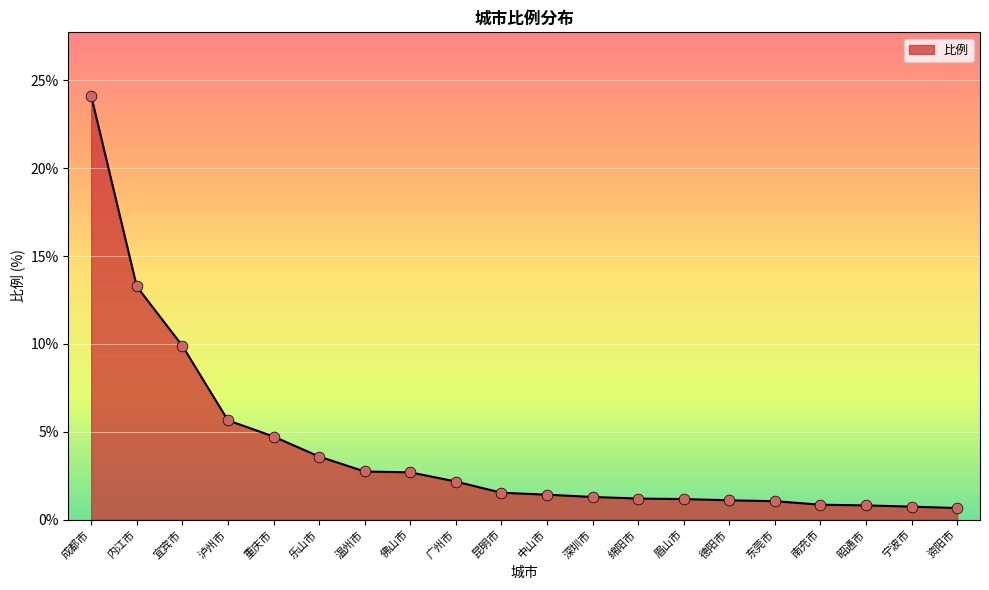

What is the ratio of the value at 泸州市 to the value at 德阳市?

5.1